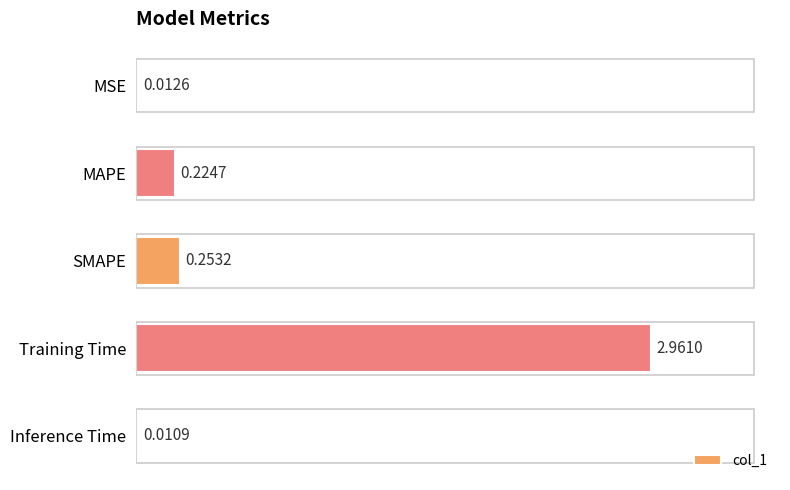

Where is the data nearest to the value 1?

SMAPE